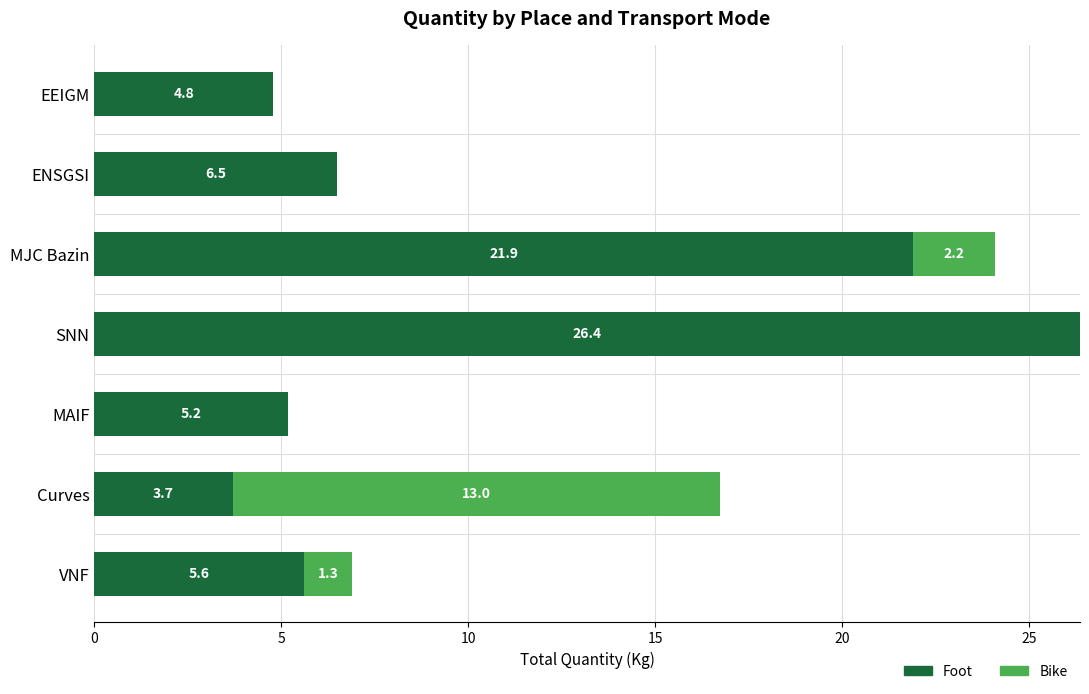

At which category is the sum across all series the highest?

SNN